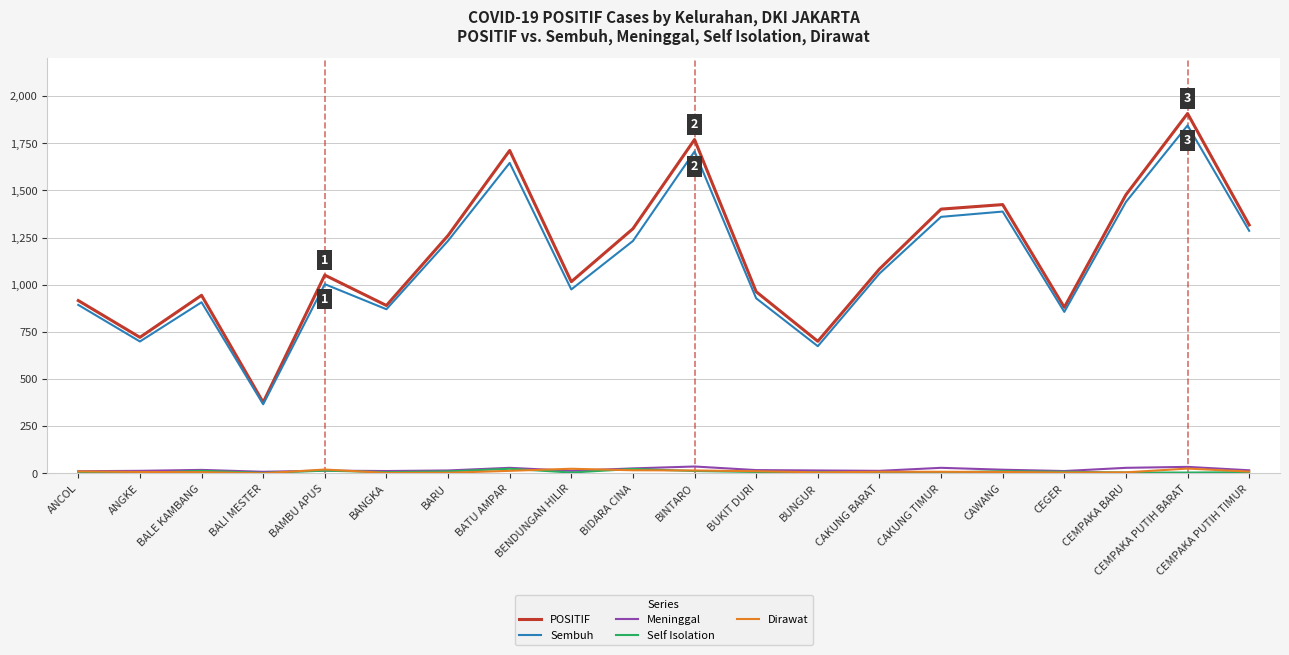

True or false: Sembuh and Meninggal cross at least once.

False